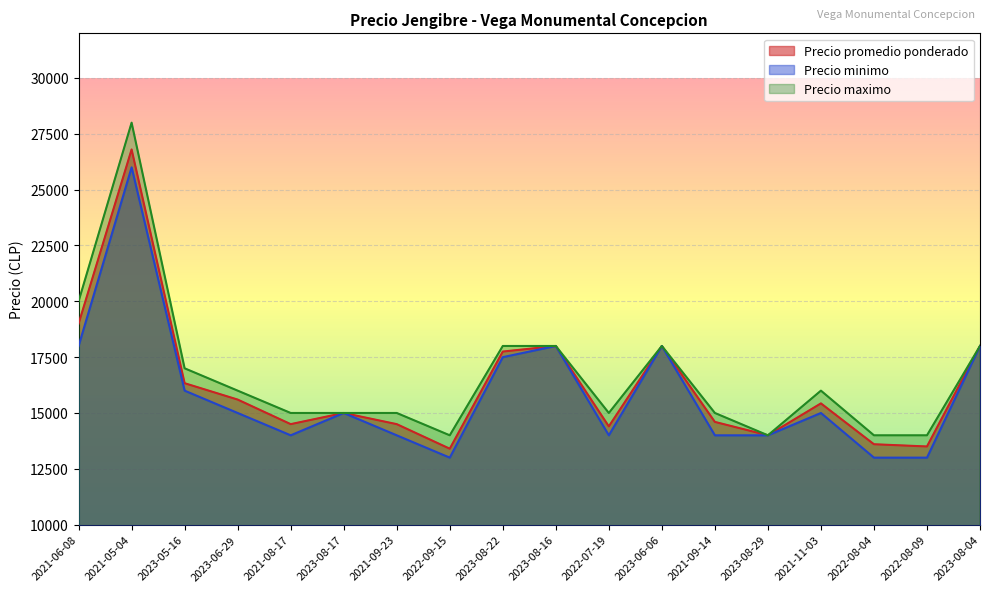

Does the chart display data point markers on the line(s)?

No